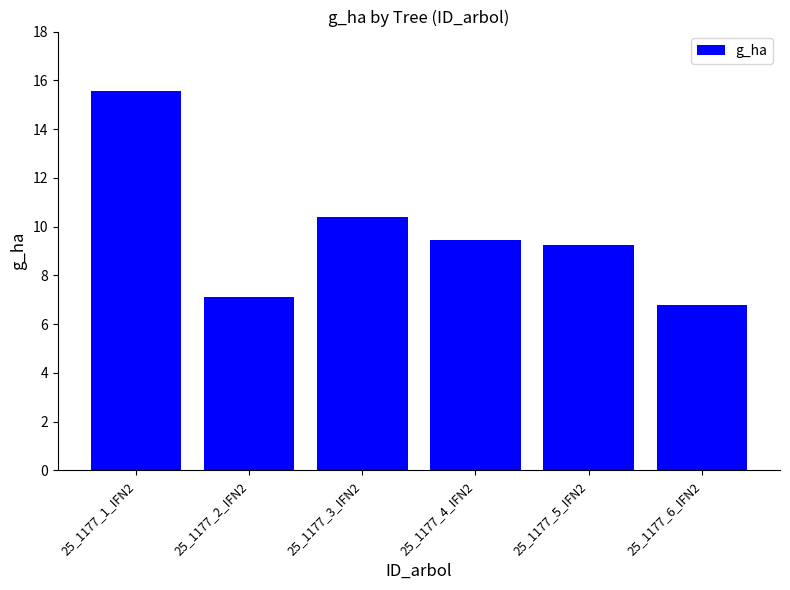

How many data points does each series have?

6